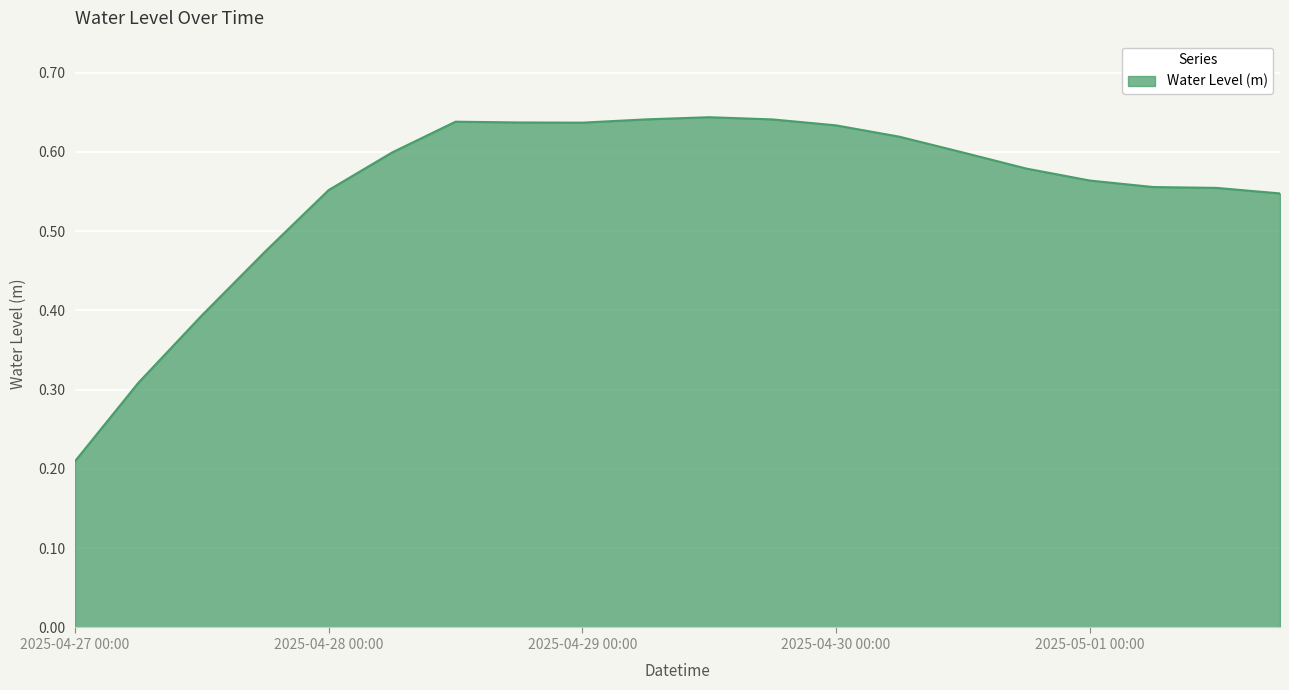

How many lines are shown in the chart?

1